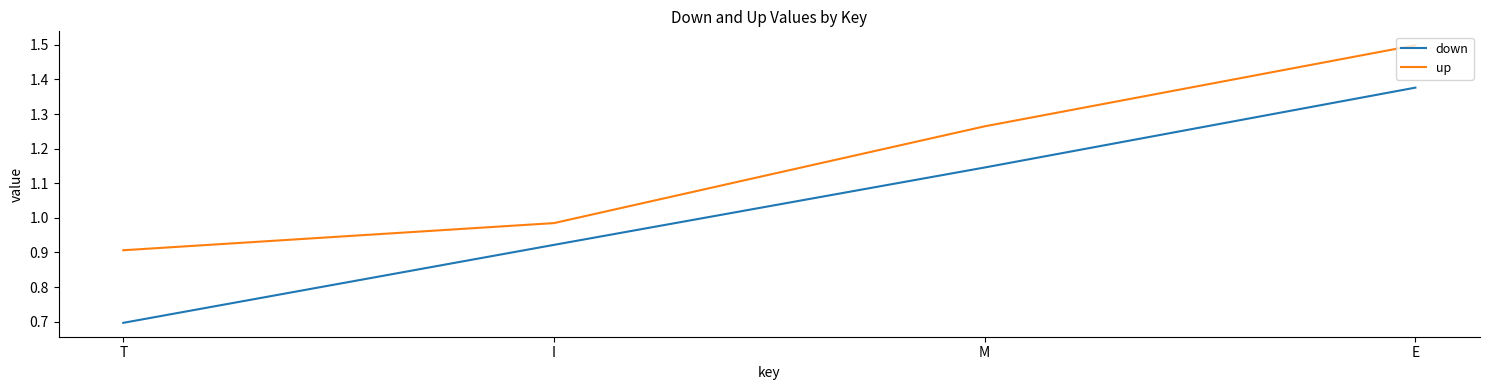

The up series shows 0.6 at E. True or false?

False